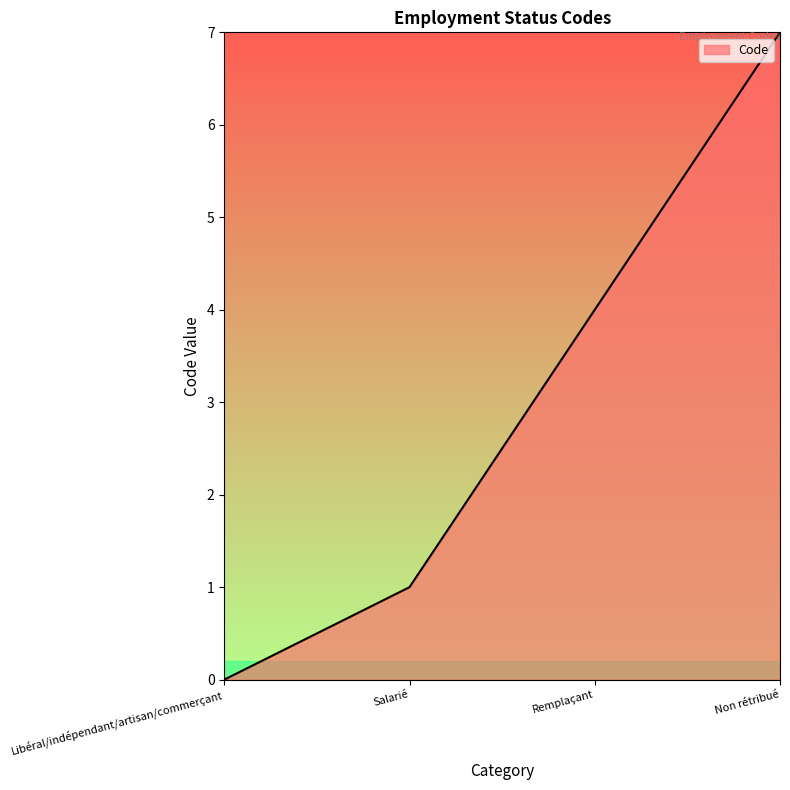

Reading right to left, extract all data points from this chart.

Non rétribué=7	Remplaçant=4	Salarié=1	Libéral/indépendant/artisan/commerçant=0